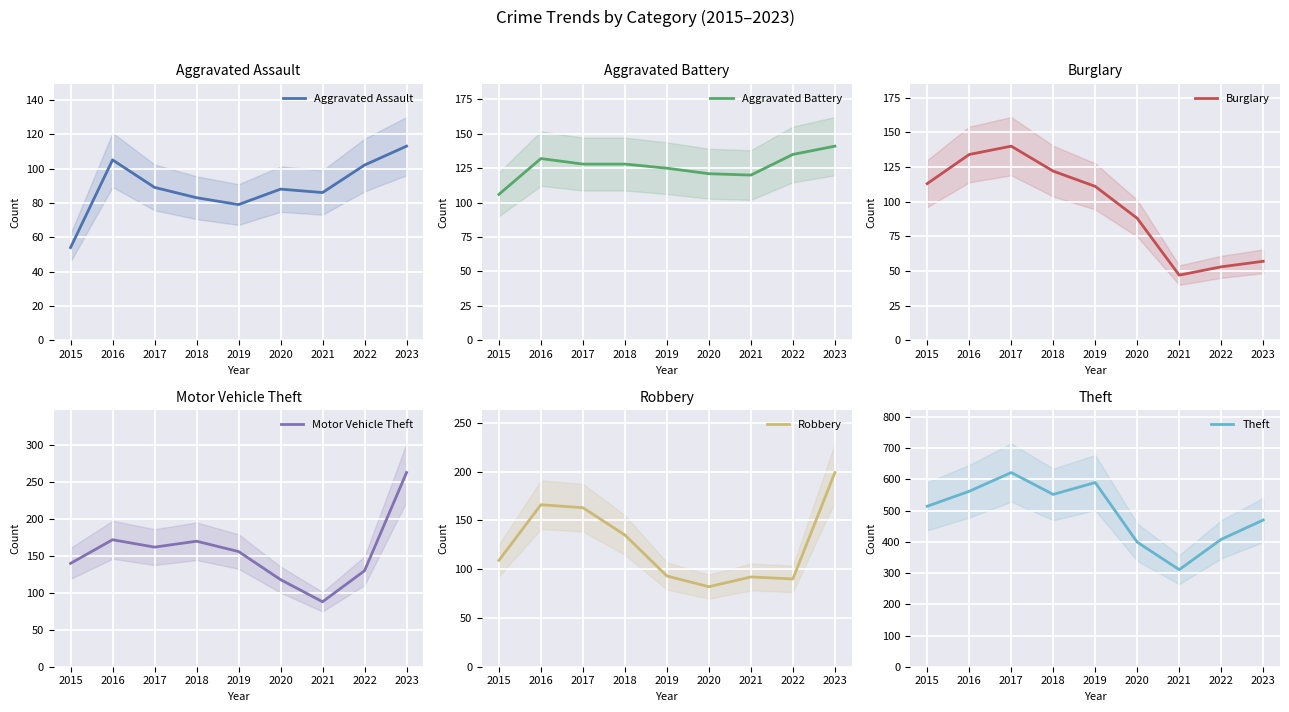

True or false: Aggravated Battery and Robbery cross at least once.

True